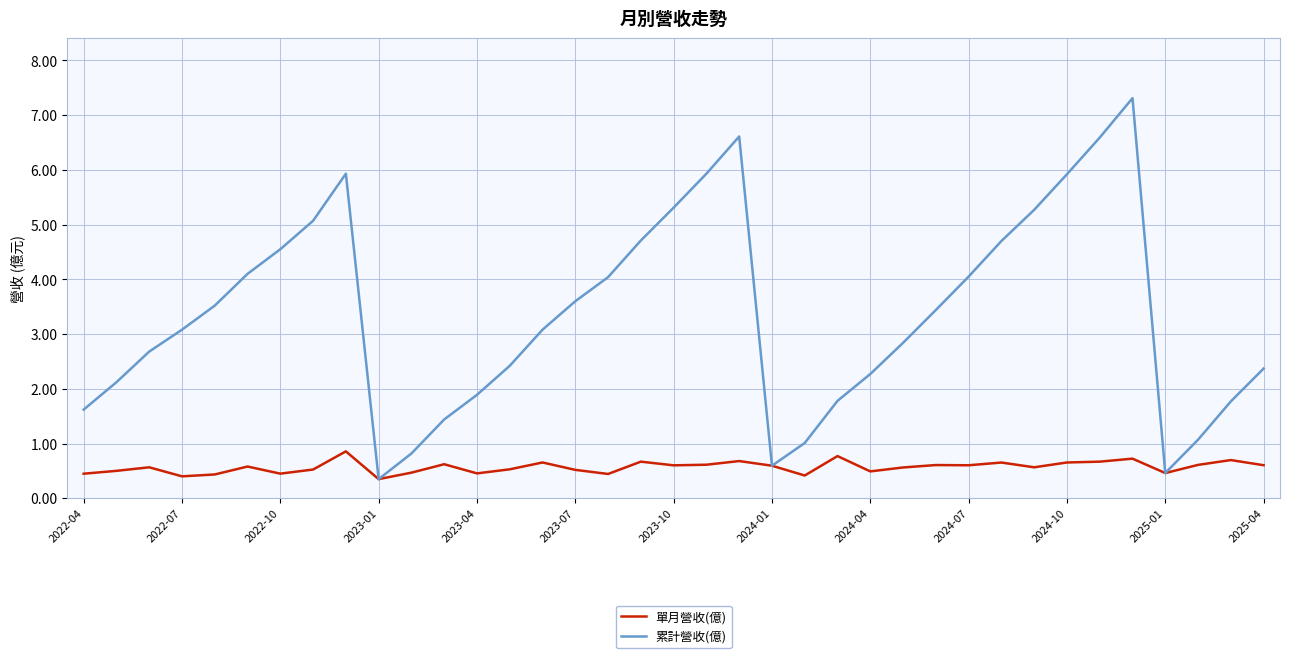

Does the chart display data point markers on the line(s)?

No